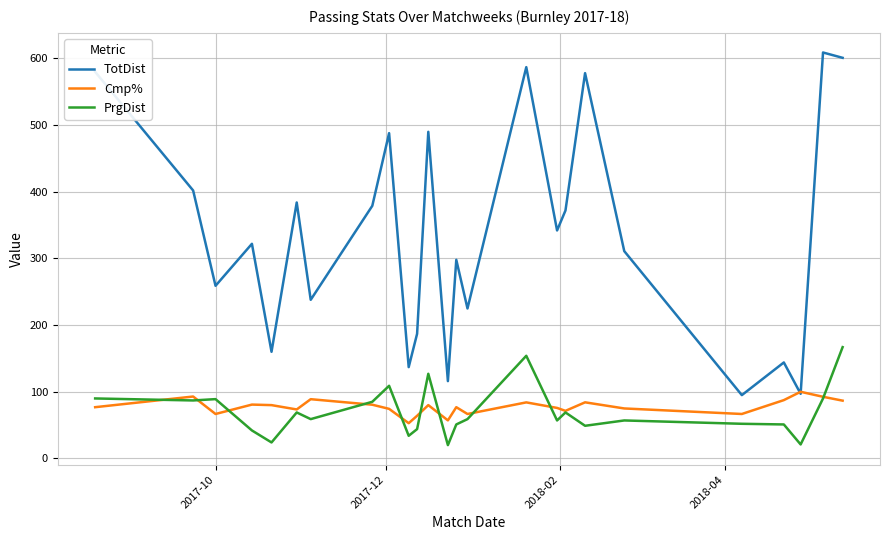

What is the maximum value for PrgDist?

167.0